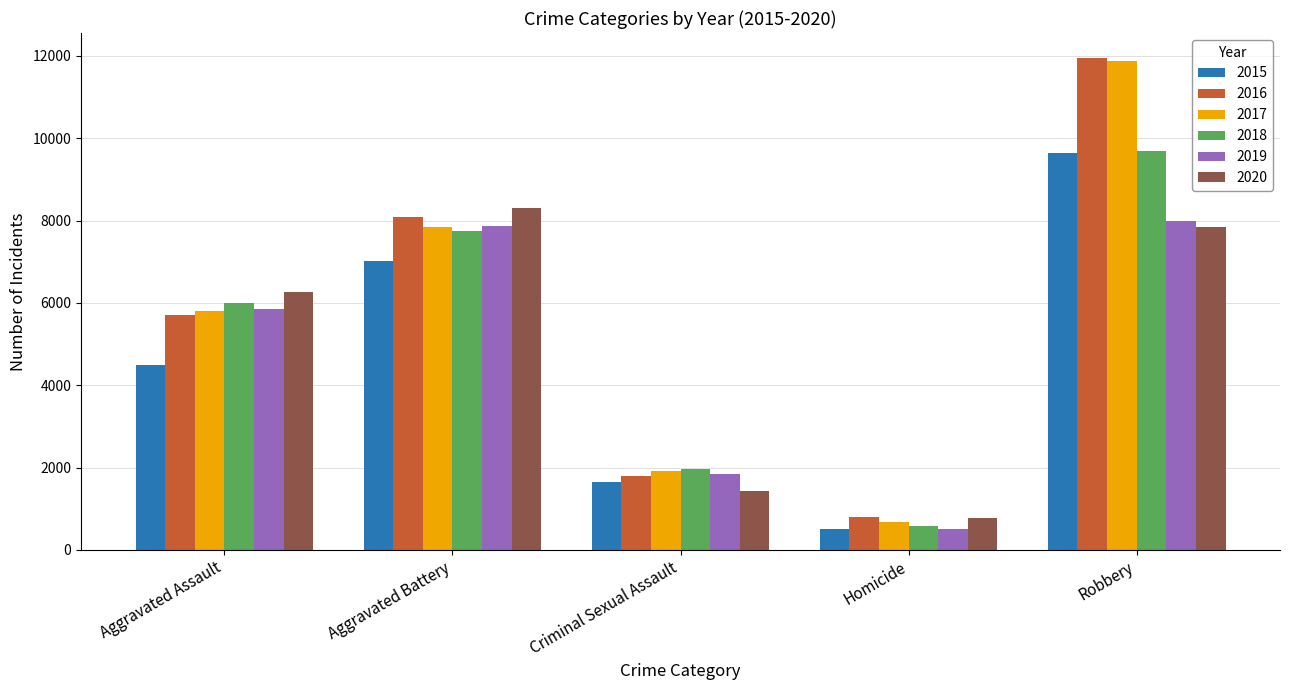

Which series has the widest spread of values?

2017